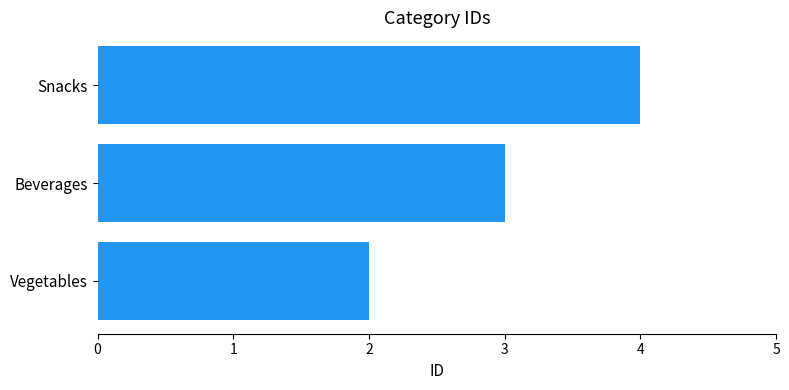

Rank the categories by value from lowest to highest.

Vegetables, Beverages, Snacks